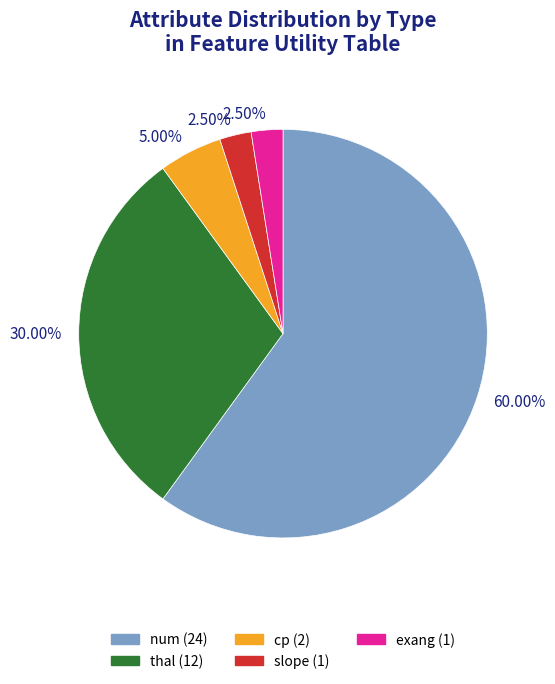

Is there a majority slice in this chart?

Yes